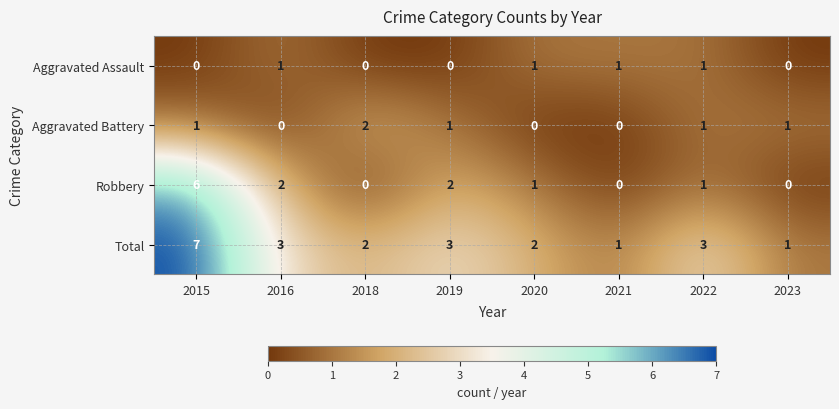

What is the maximum value shown in the chart?

7